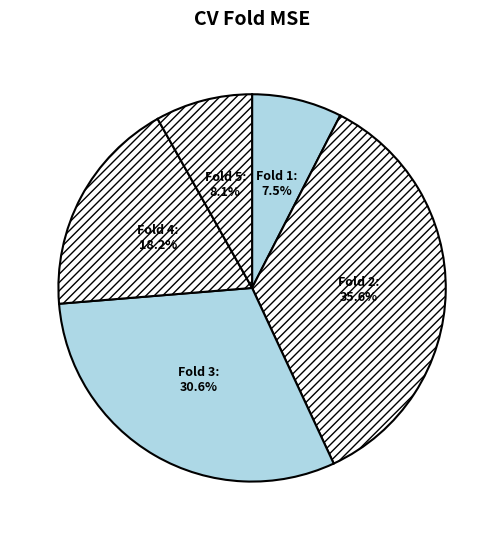

Which has a higher value, Fold 1 or Fold 5?

Fold 5